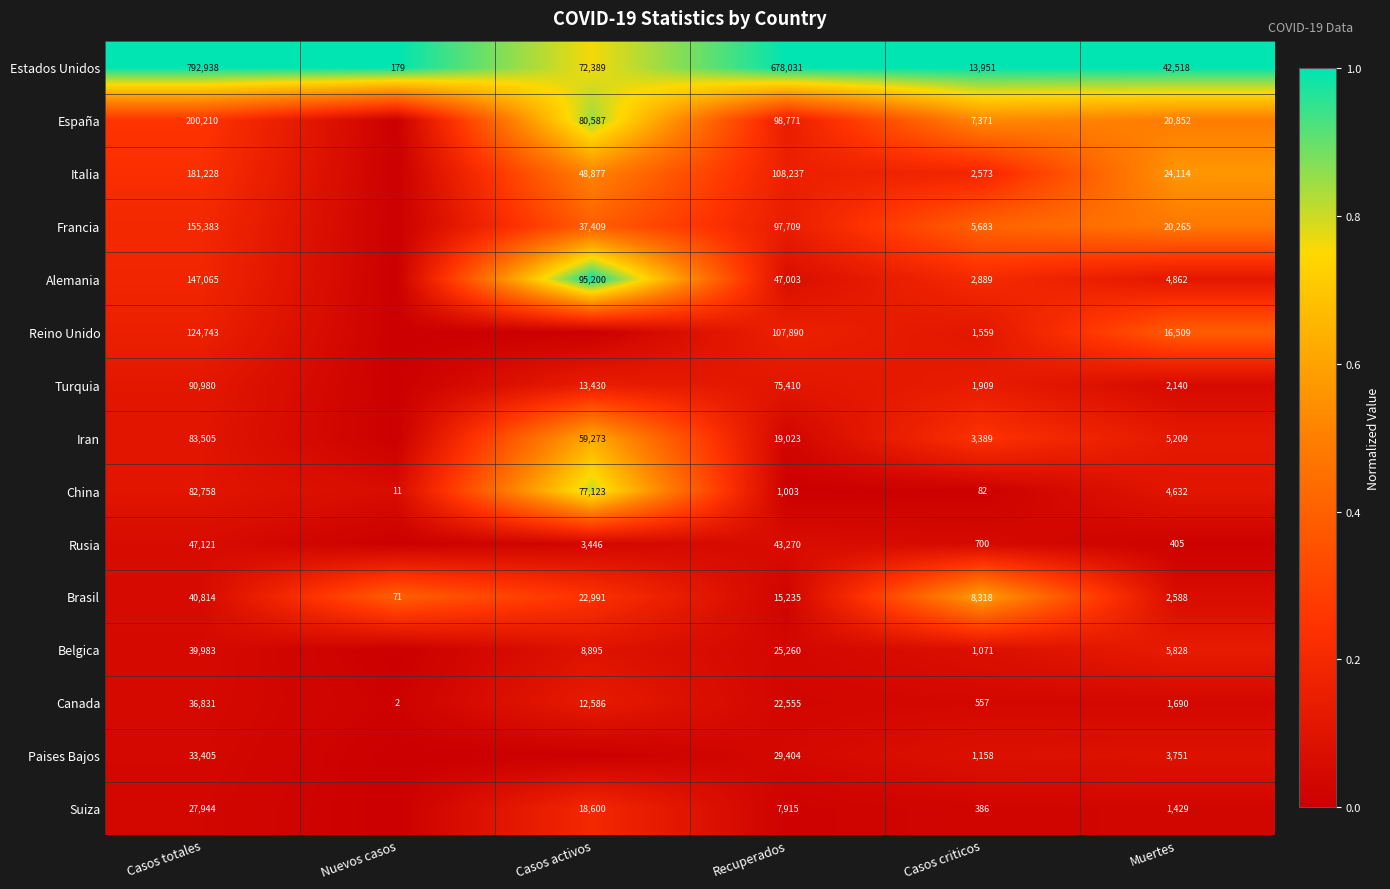

Is it true that Suiza equals 101 at Casos criticos?

False